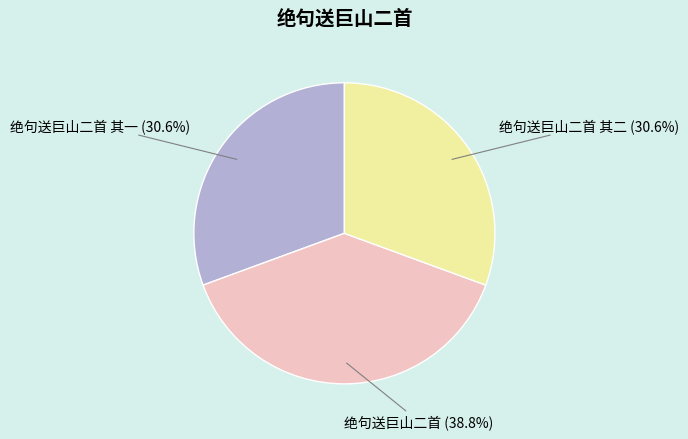

How much of the chart is everything except 绝句送巨山二首 其一?

69.4%